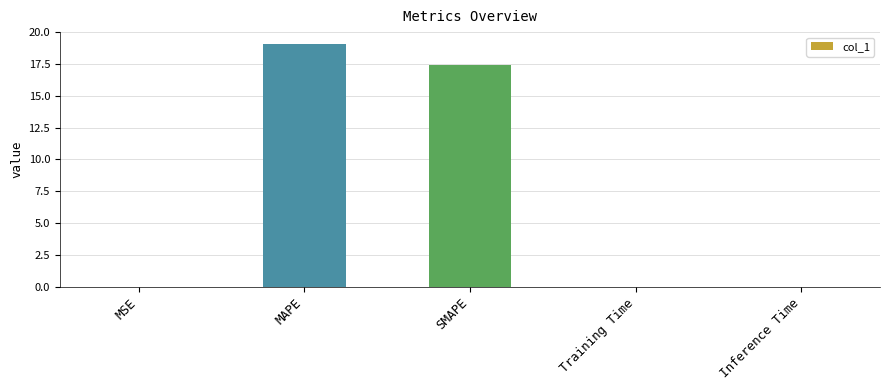

True or false: the data shows 12.1 at SMAPE.

False